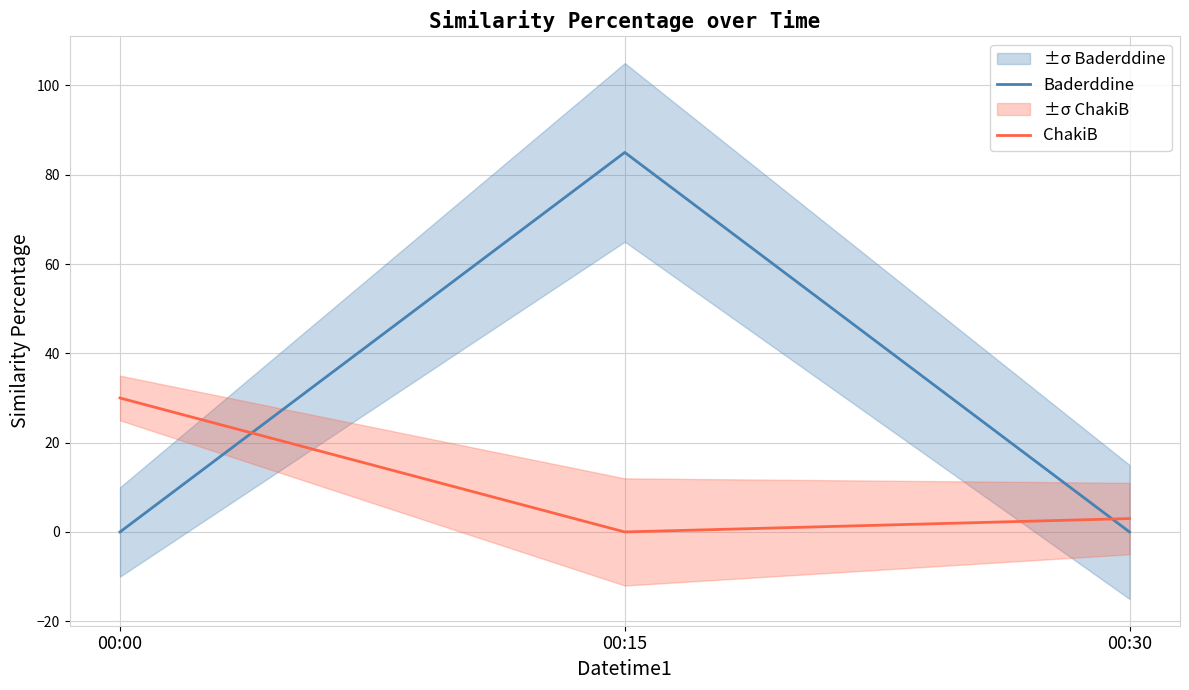

How many Baderddine values are between 0 and 85?

3